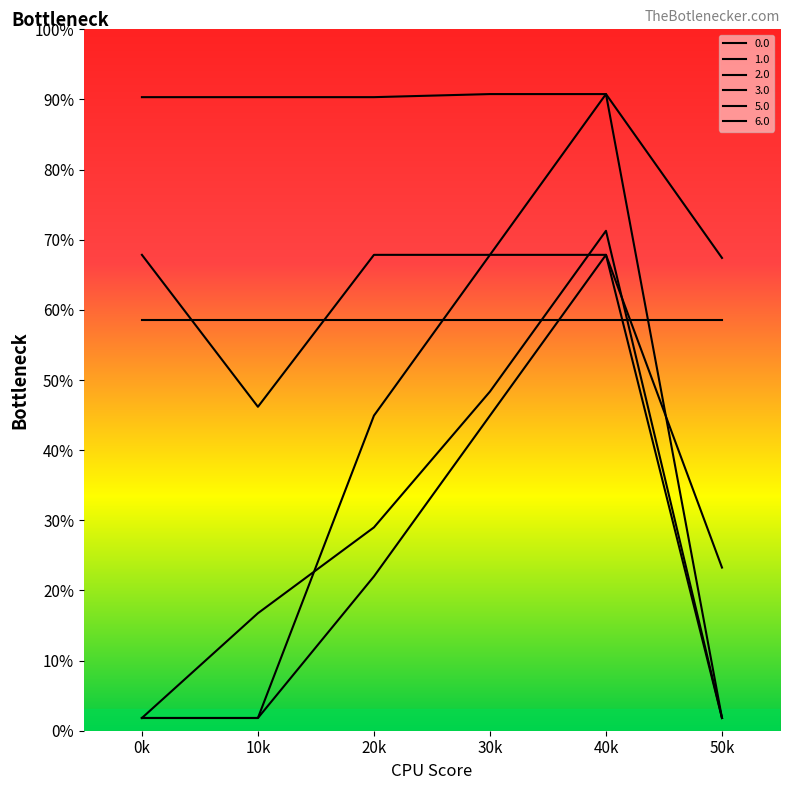

True or false: 5.0 and 0.0 intersect in this chart.

False